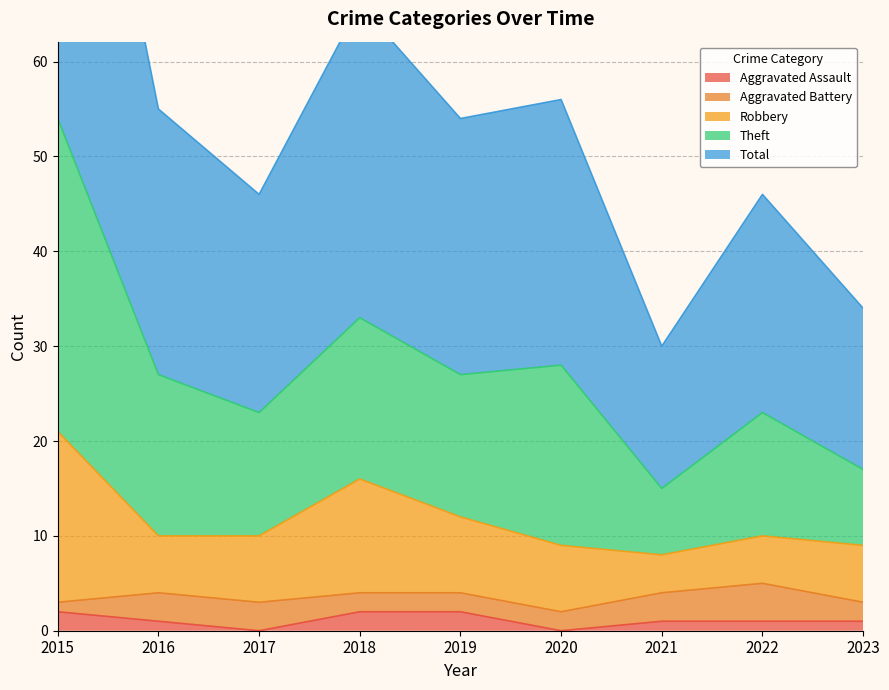

What is the highest value of the Aggravated Assault series?

2